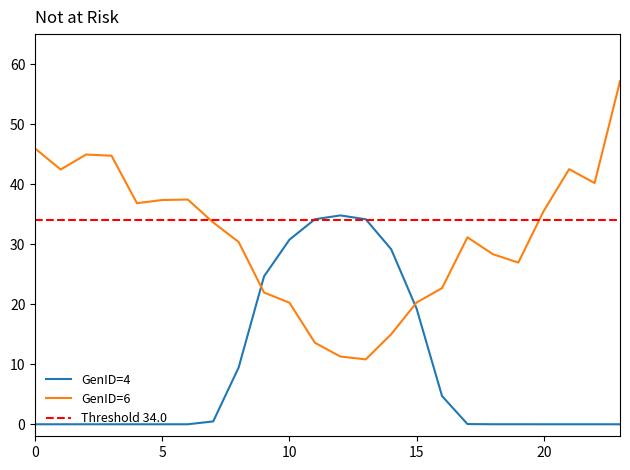

What is the total value across all series at 21?

42.5